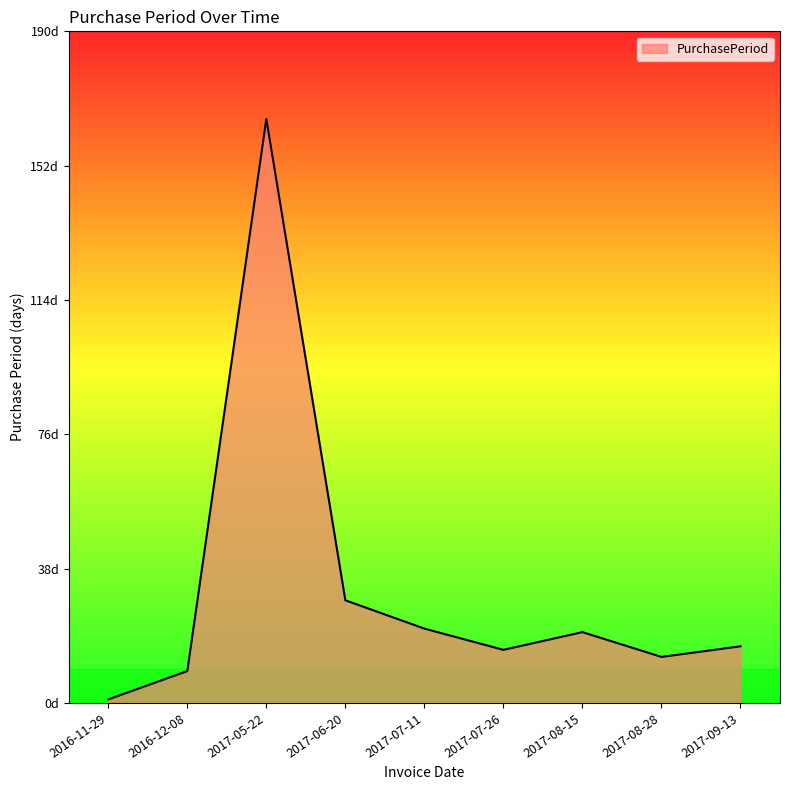

Does the chart display data point markers on the line(s)?

No